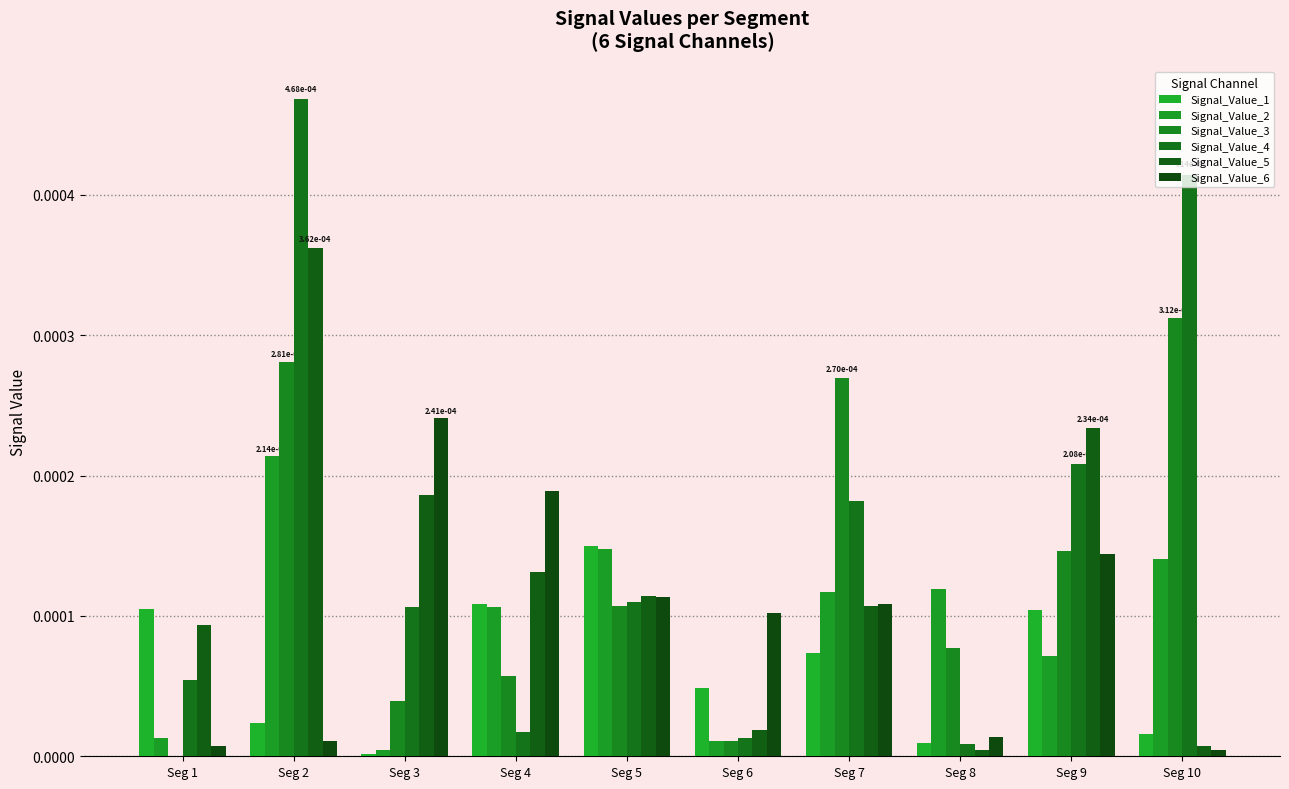

True or false: Signal_Value_5 has a value of 0.0 at Seg 9.

True